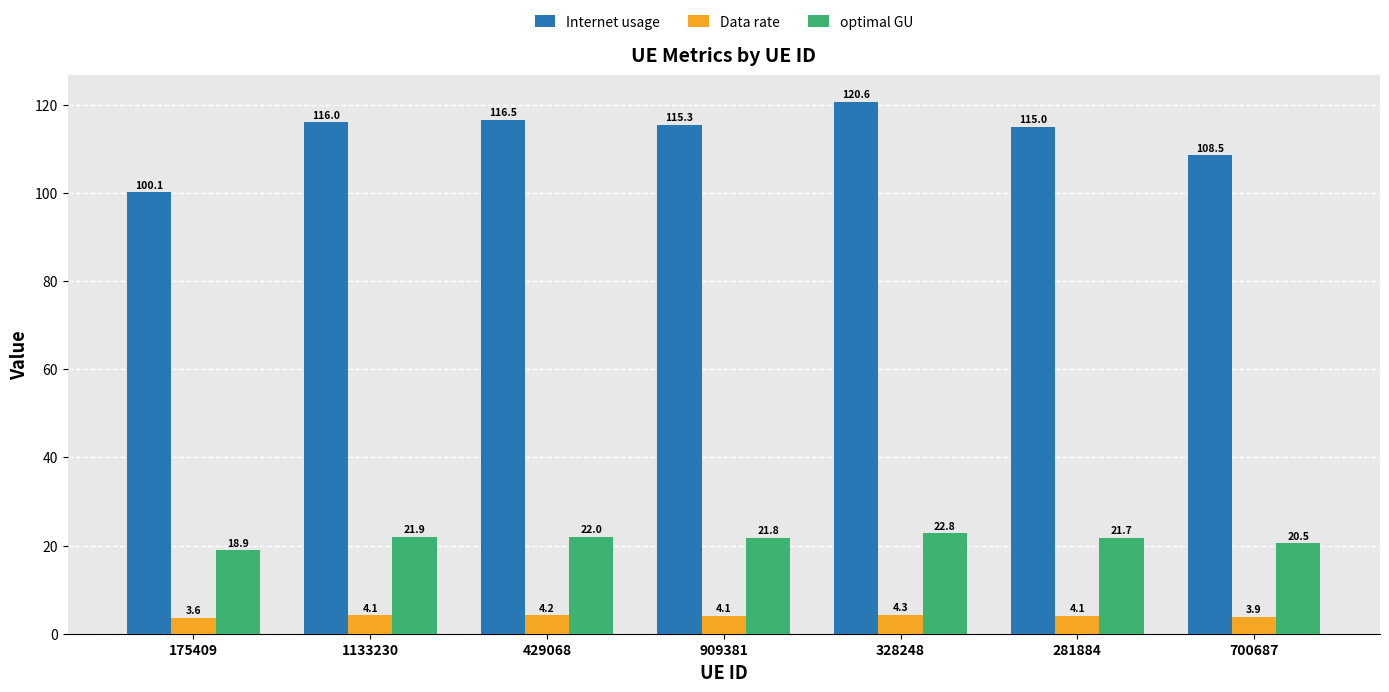

Rank the series by their average value, from lowest to highest.

Data rate, optimal GU, Internet usage